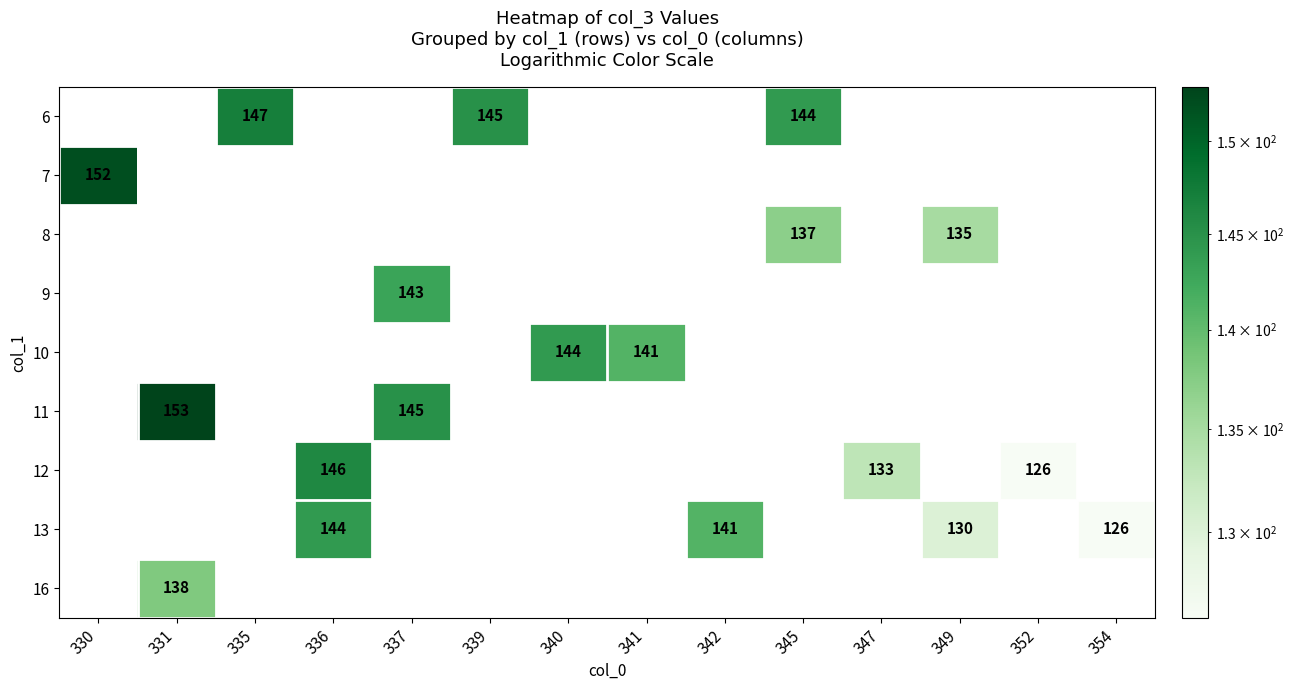

Is it true that 10 equals 90 at 341?

False